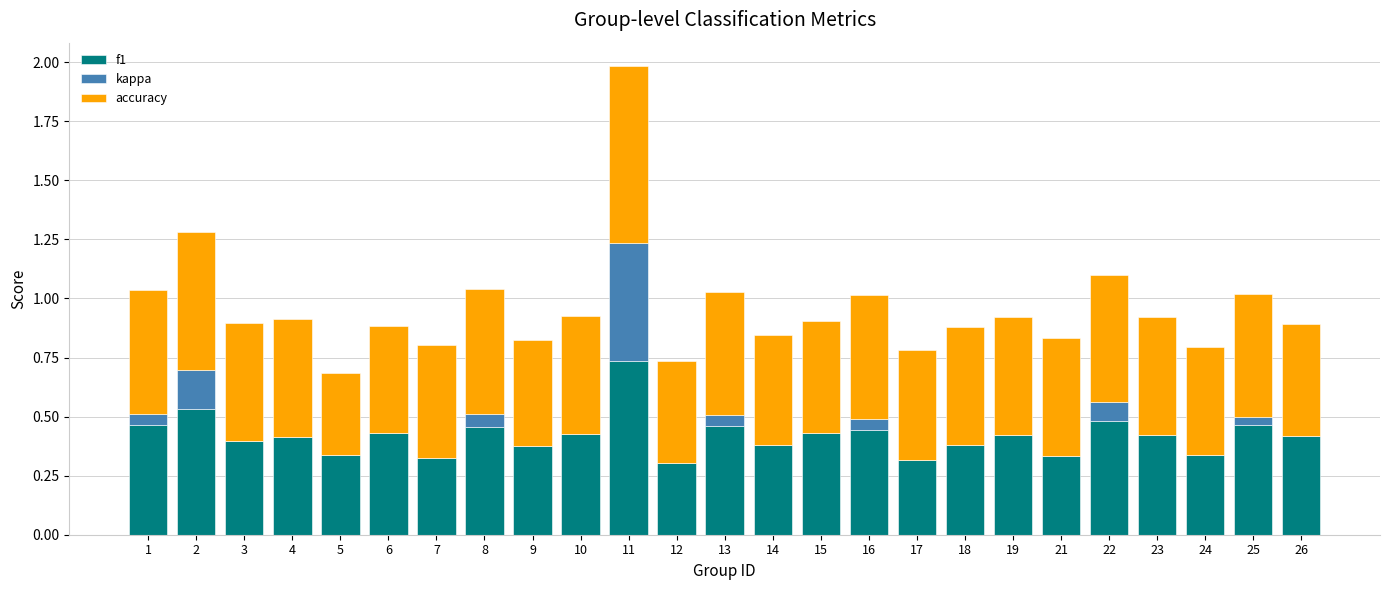

What is the total value across all series at 24?

0.8